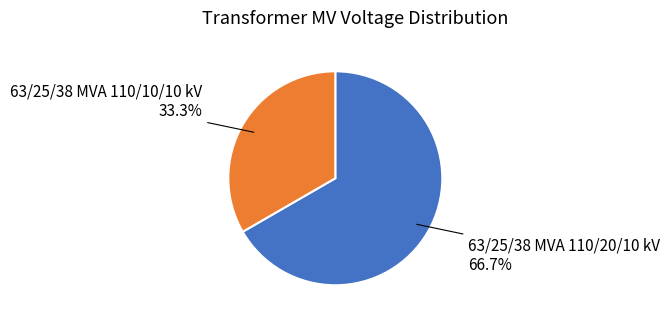

How many segments does this pie chart have?

2